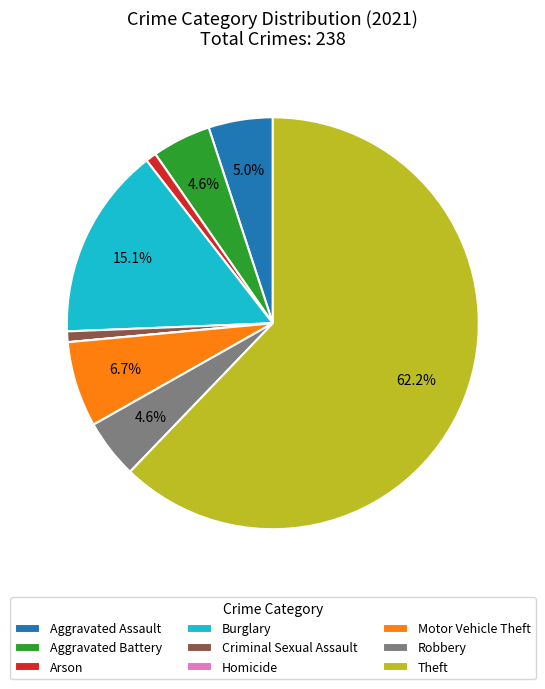

Which has a higher value, Robbery or Arson?

Robbery